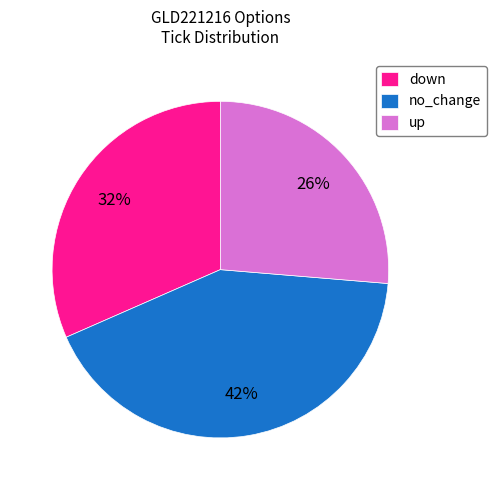

To the nearest percent, what percentage of the pie is up?

26%